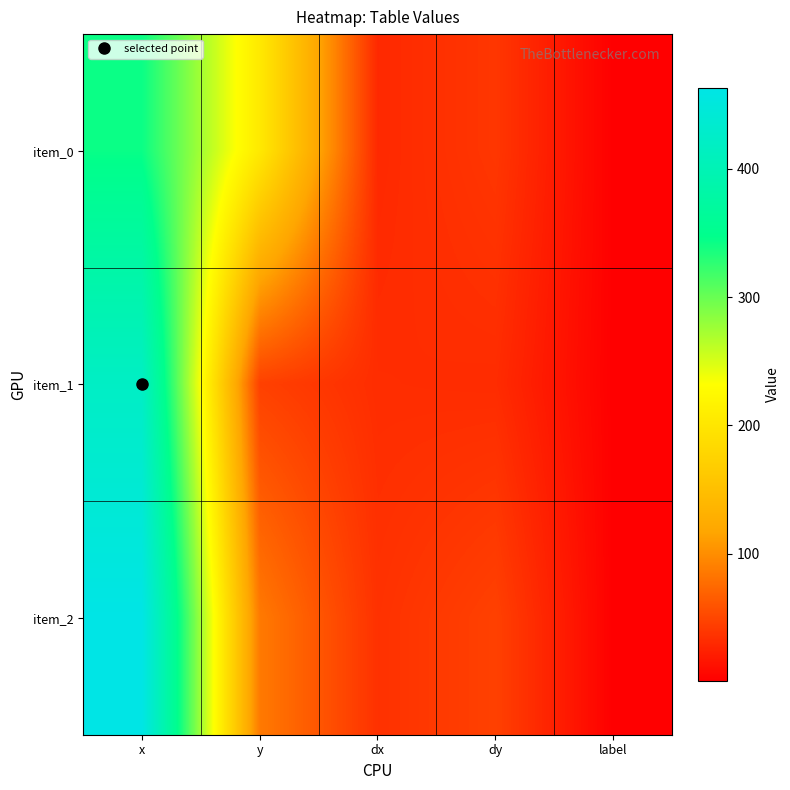

Which series has the widest spread of values?

item_2